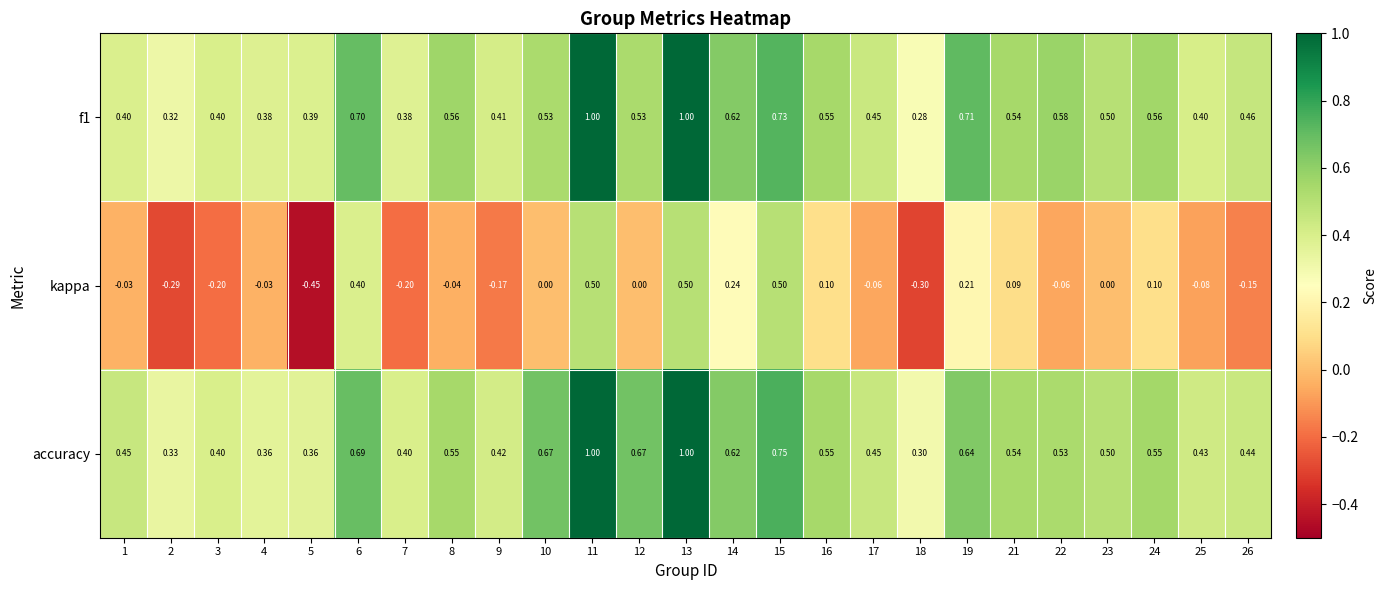

Which series has the widest spread of values?

kappa